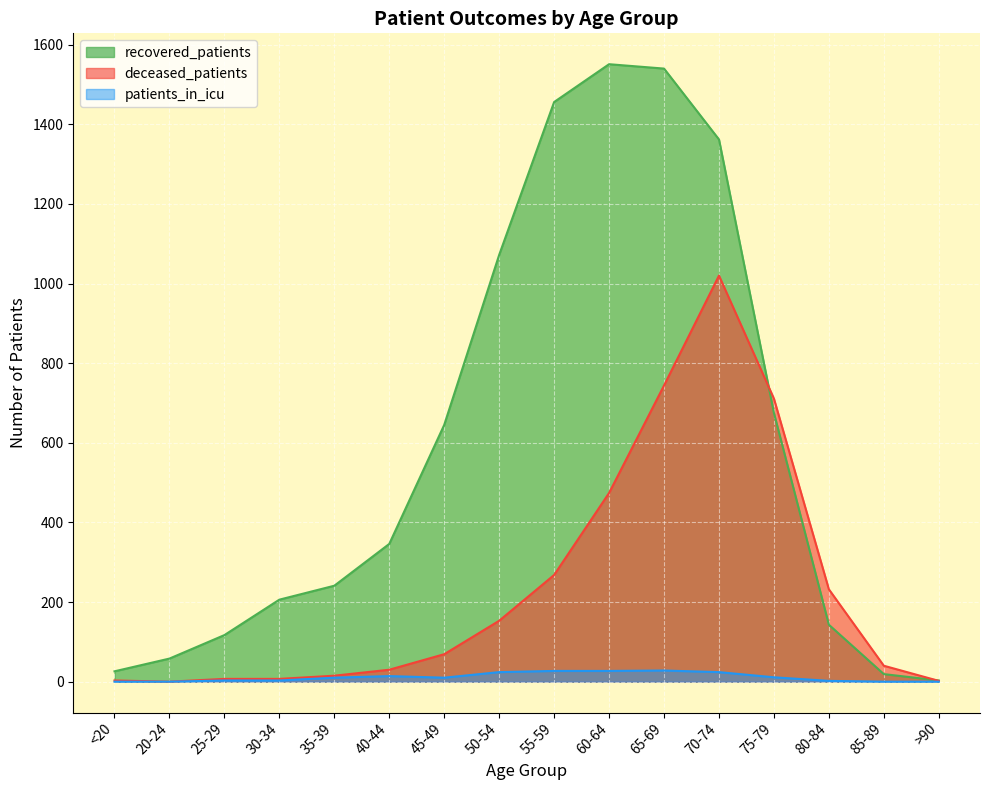

At 35-39, list the series in order from smallest to largest.

patients_in_icu, deceased_patients, recovered_patients